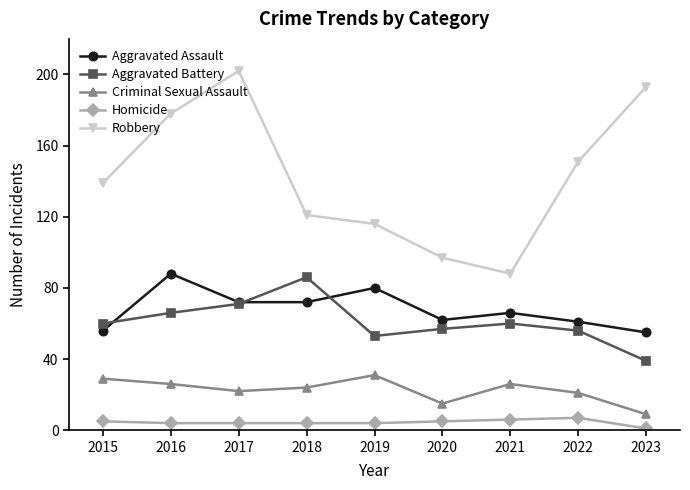

True or false: Aggravated Battery has a value of 60 at 2015.

True